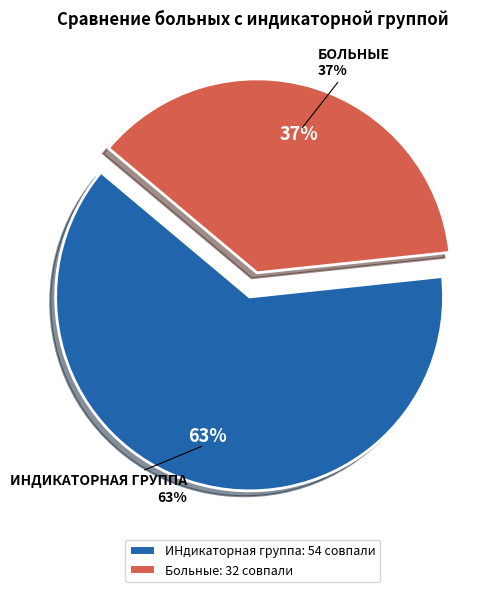

What percentage is the ИНдикаторная группа slice, to the nearest percent?

63%